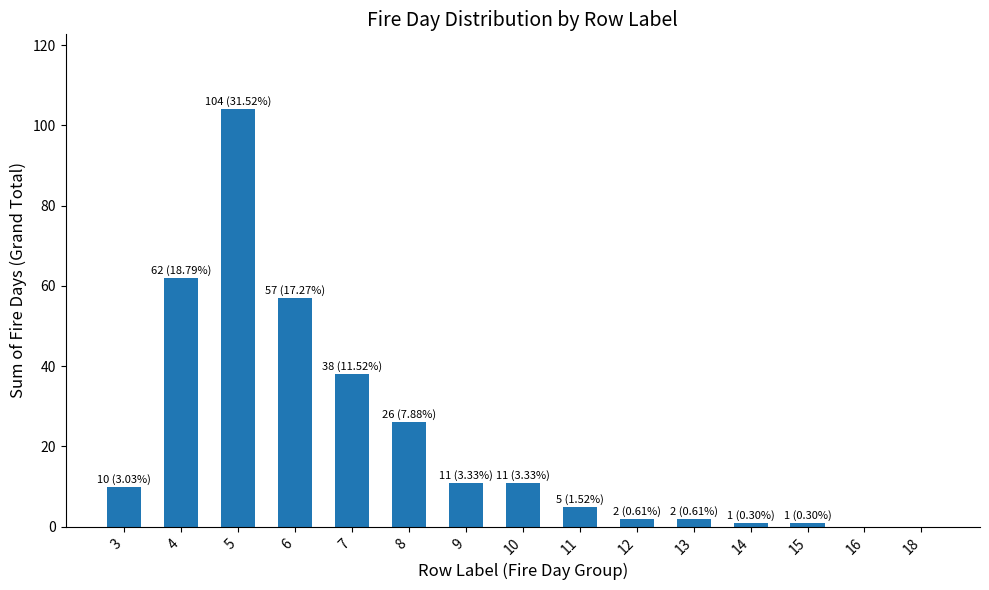

What is the sum of all values?

330